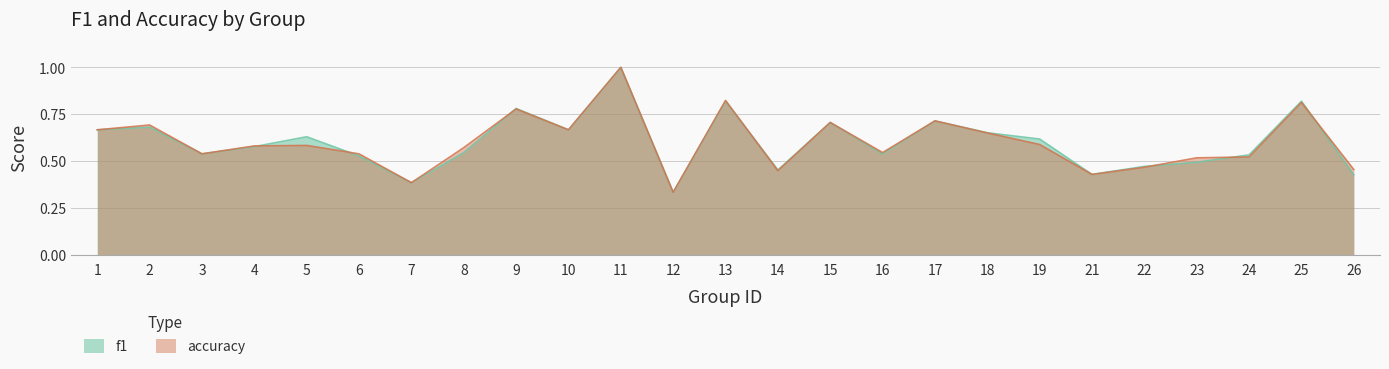

List the labels in order of accuracy value, smallest first.

12, 7, 21, 14, 26, 22, 23, 24, 3, 6, 16, 8, 4, 5, 19, 18, 1, 10, 2, 15, 17, 9, 25, 13, 11